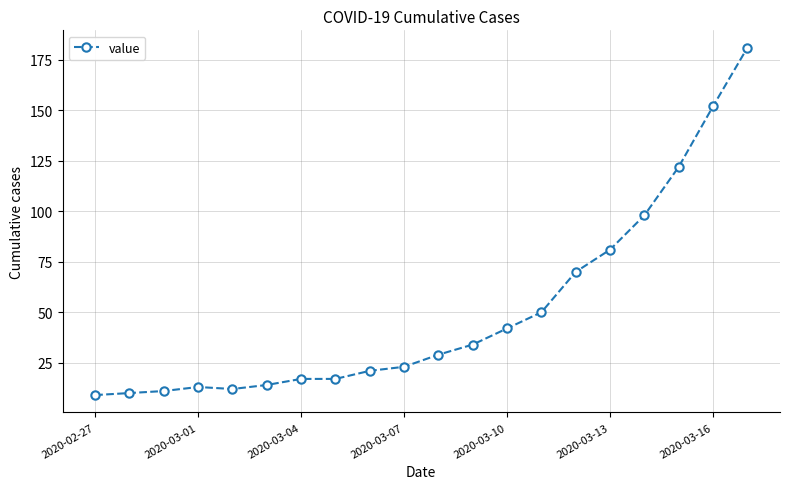

Does the chart have visible grid lines?

Yes